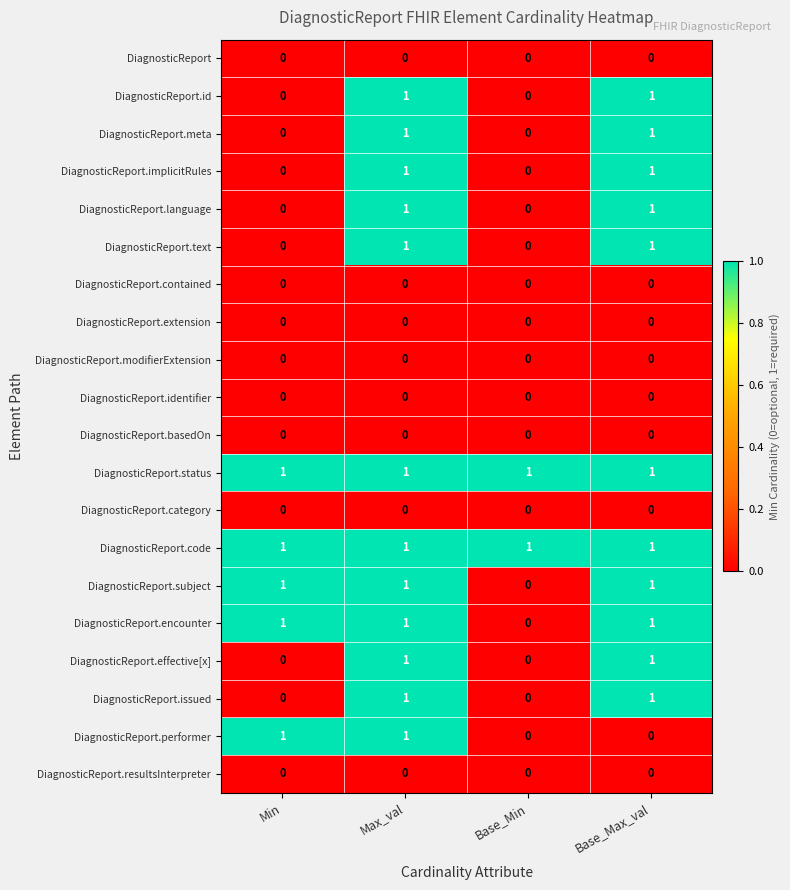

Which series changed the most between Max_val and Base_Max_val?

DiagnosticReport.performer